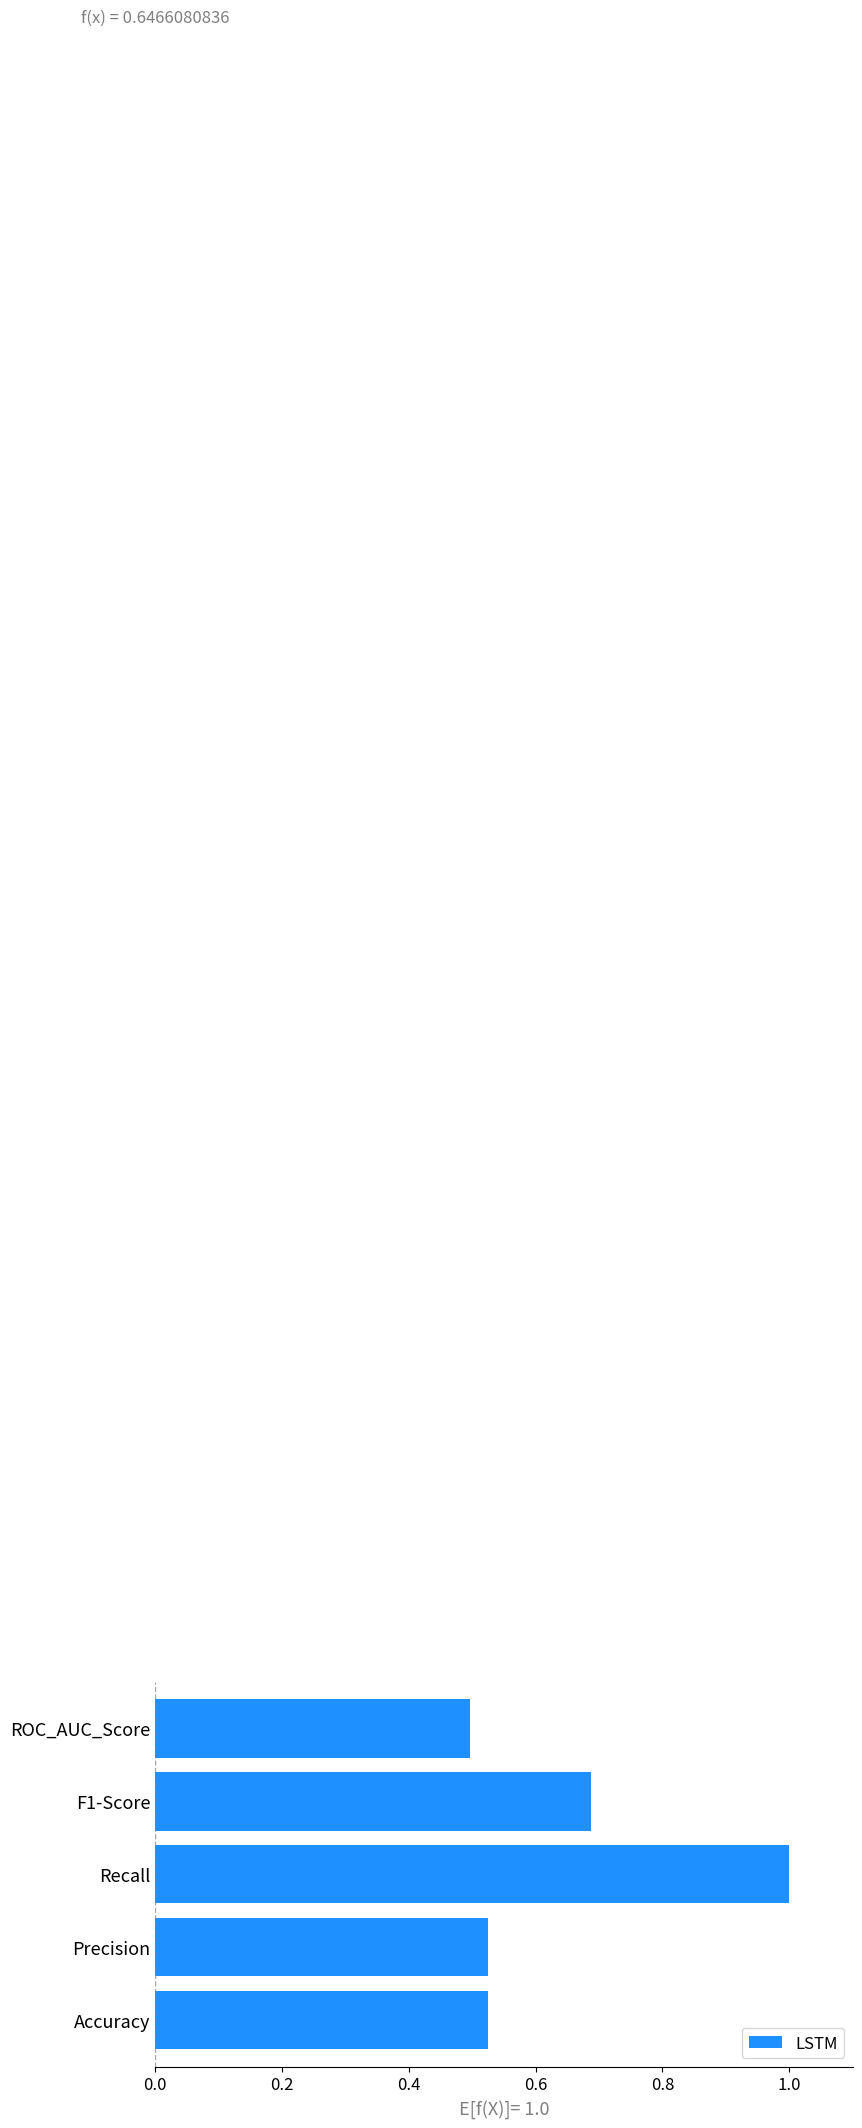

Does the chart contain any negative values?

No